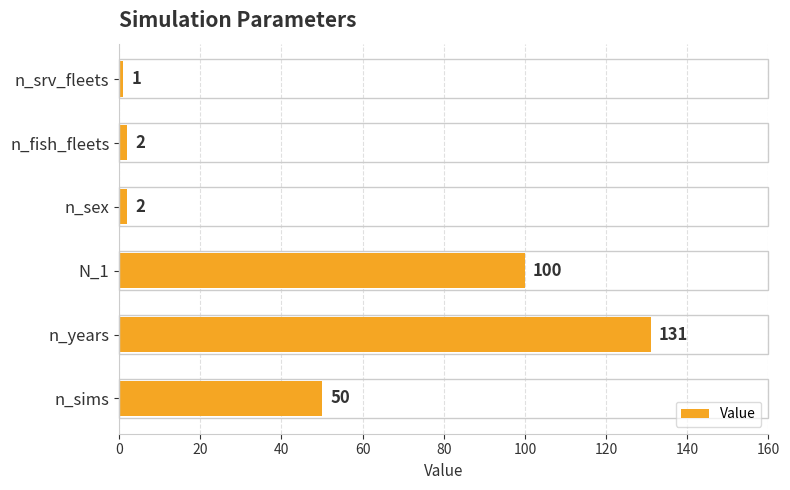

The value at n_years is 189. True or false?

False